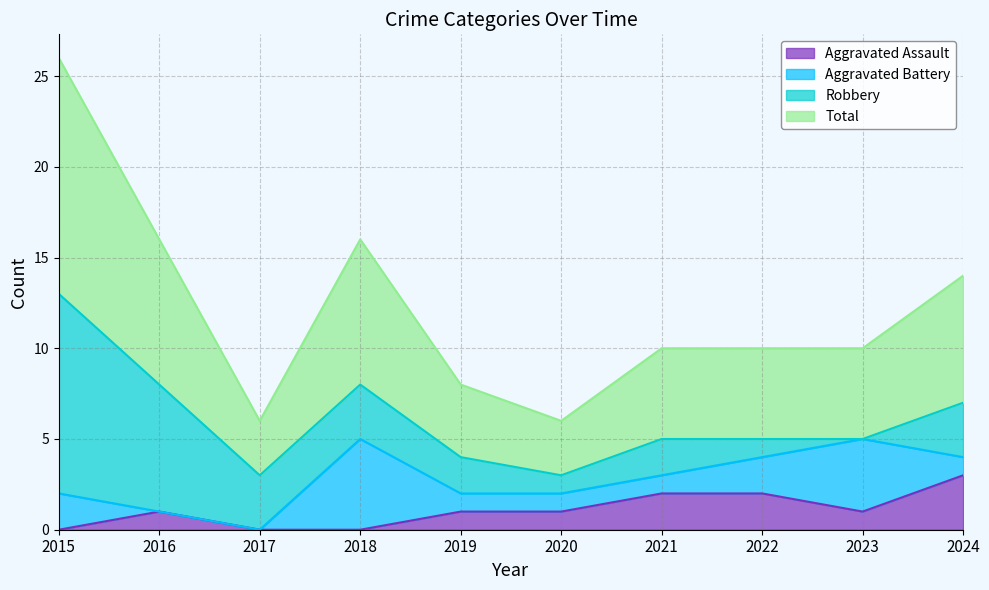

What are all the series names shown in the legend?

Aggravated Assault, Aggravated Battery, Robbery, Total